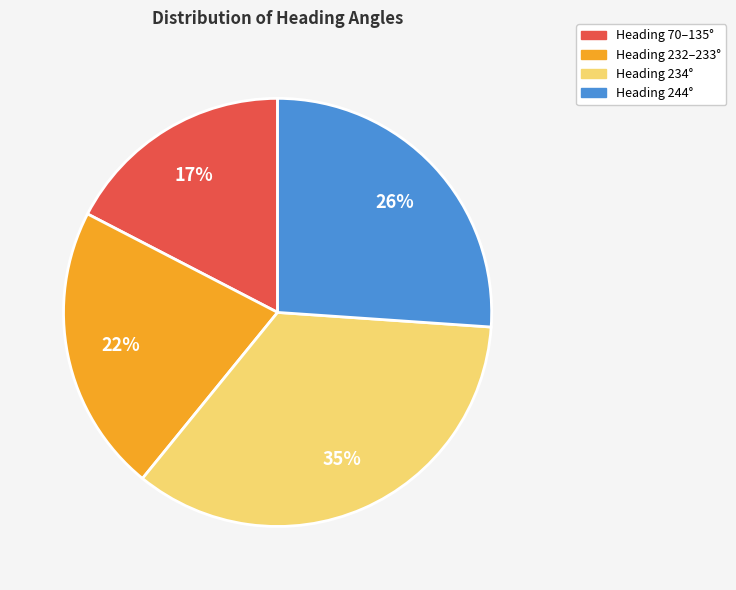

Does any single category account for the majority?

No